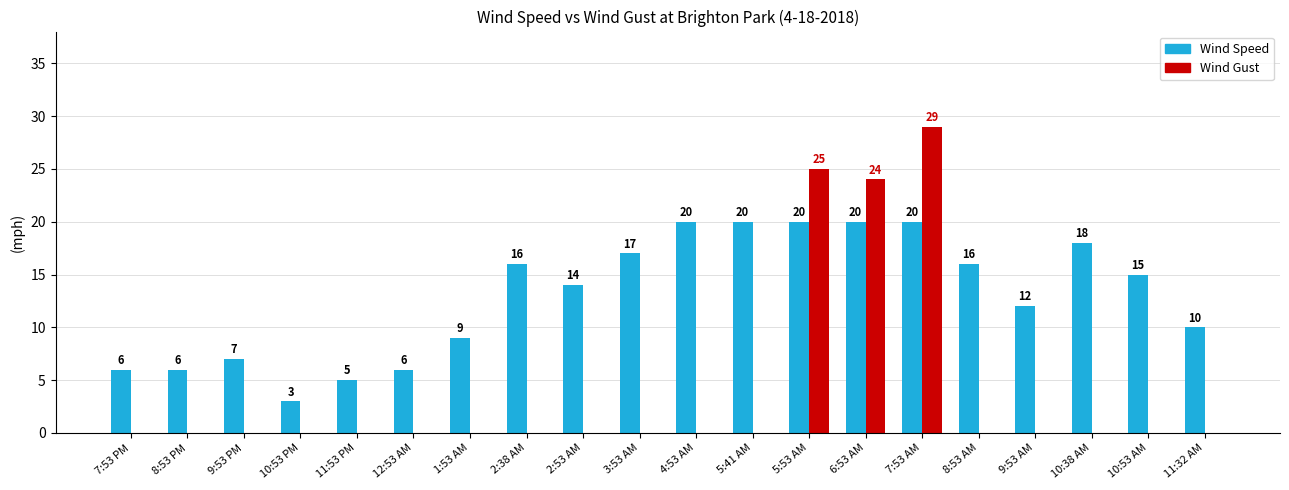

Between 4:53 AM and 5:53 AM, which series saw the biggest shift?

Wind Gust